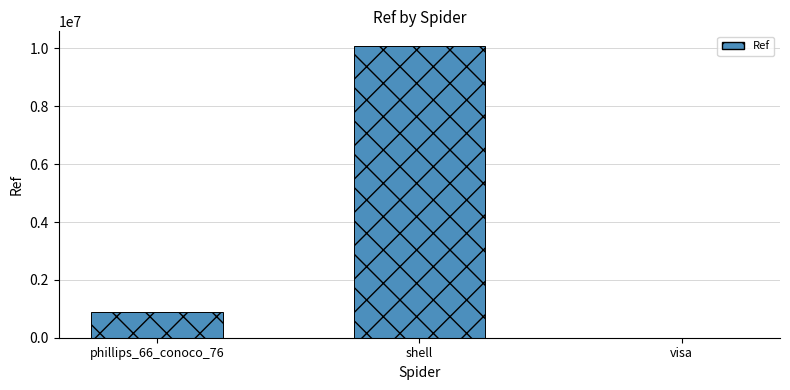

Where is the data nearest to the value 5043703?

phillips_66_conoco_76